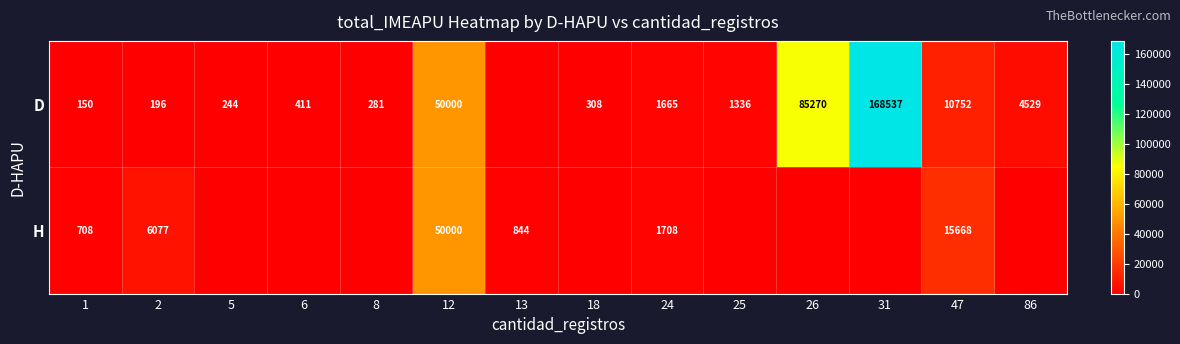

What is the total value across all series at 12?

100000